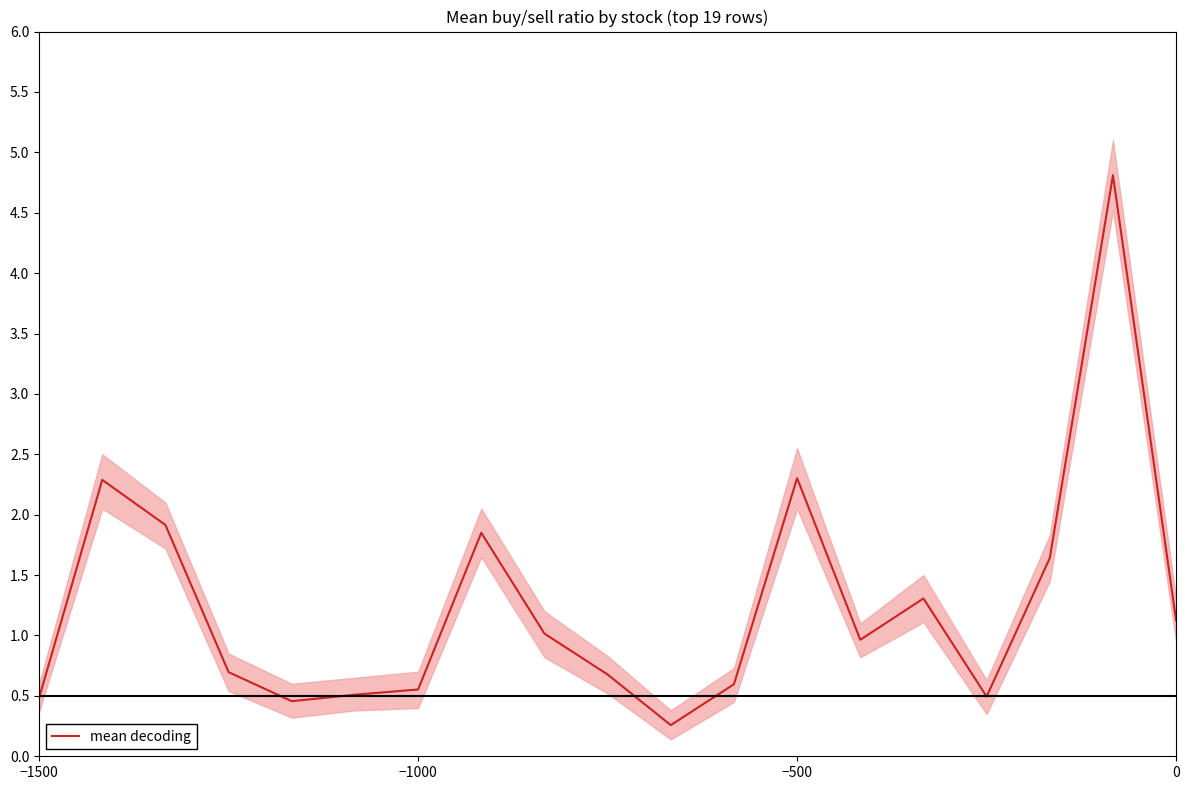

What is the lowest value of the mean decoding series?

0.3